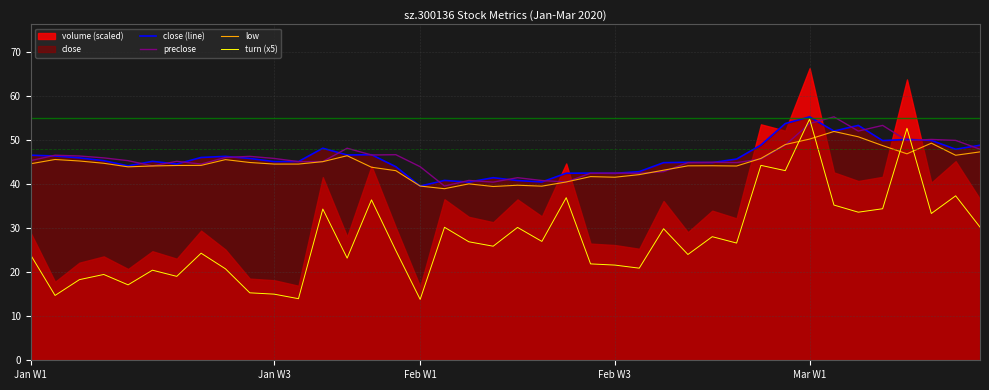

Which series ends up on top after the final intersection of turn (x5) and preclose?

preclose